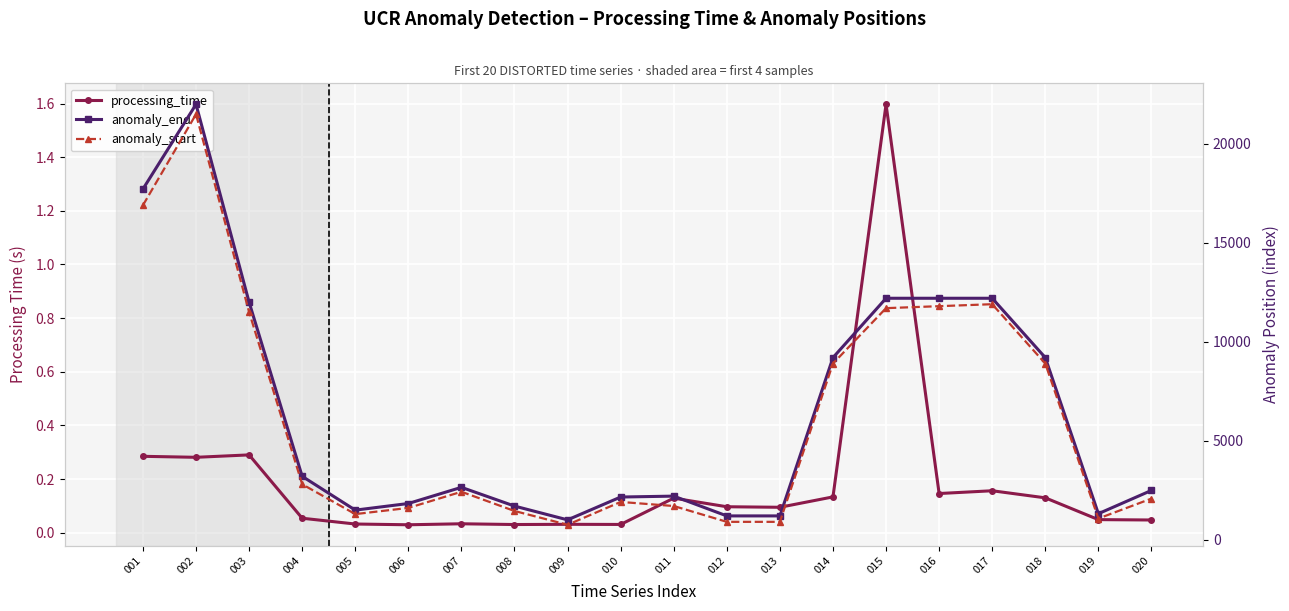

The value of anomaly_start at 014 is 8900.0. True or false?

True